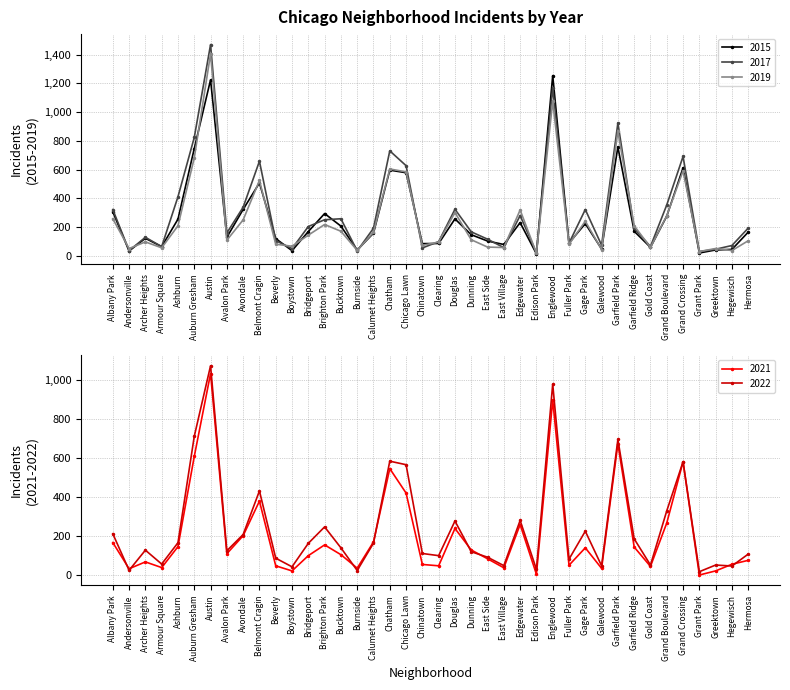

List the series in order of their peak value, lowest first.

2021, 2018, 2015, 2019, 2017